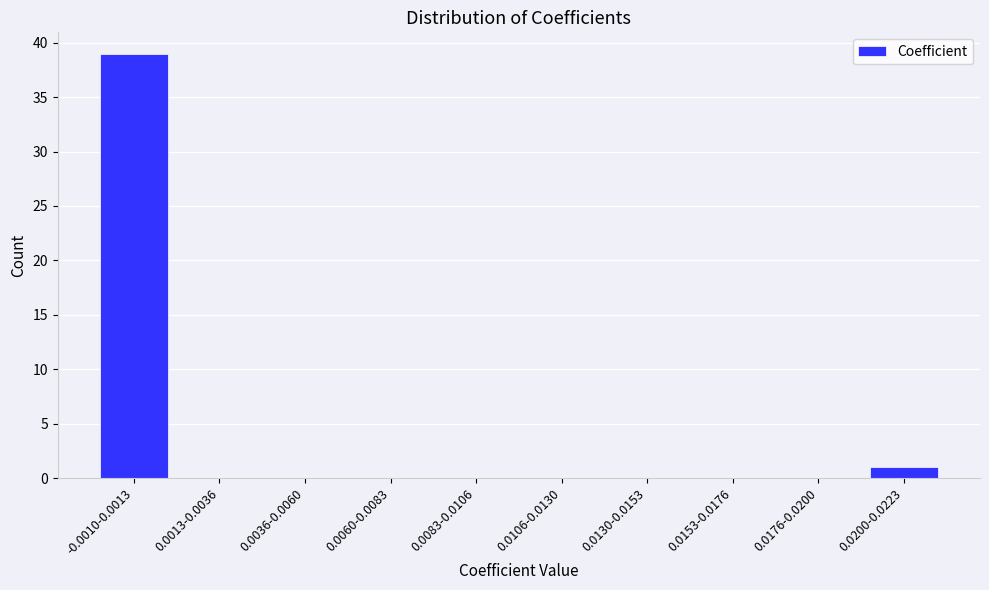

Reading left to right, transcribe all the data shown in this chart.

-0.0010-0.0013=39	0.0013-0.0036=0	0.0036-0.0060=0	0.0060-0.0083=0	0.0083-0.0106=0	0.0106-0.0130=0	0.0130-0.0153=0	0.0153-0.0176=0	0.0176-0.0200=0	0.0200-0.0223=1